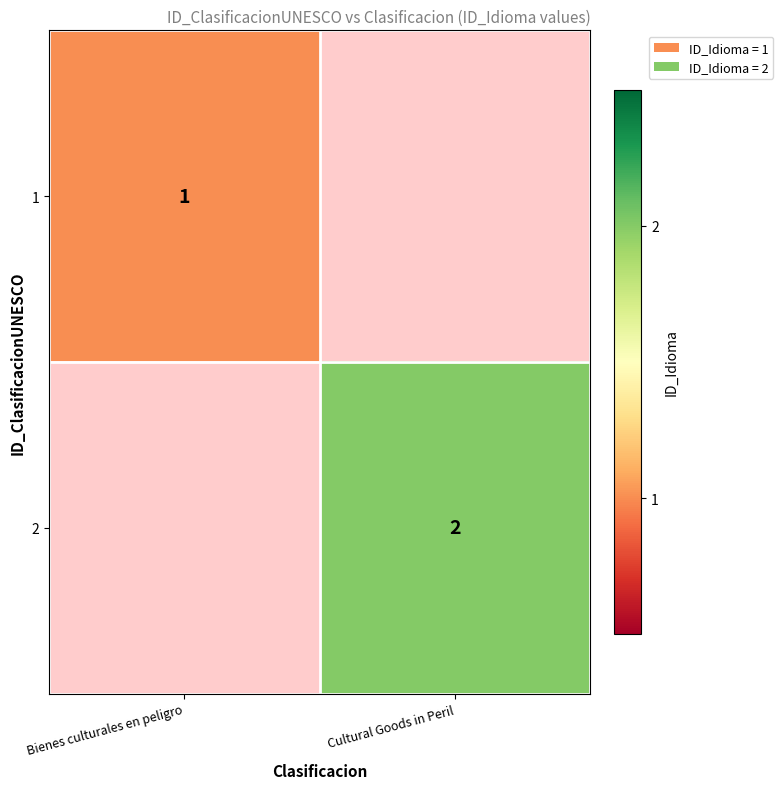

The 1 series shows 1 at Bienes culturales en peligro. True or false?

True